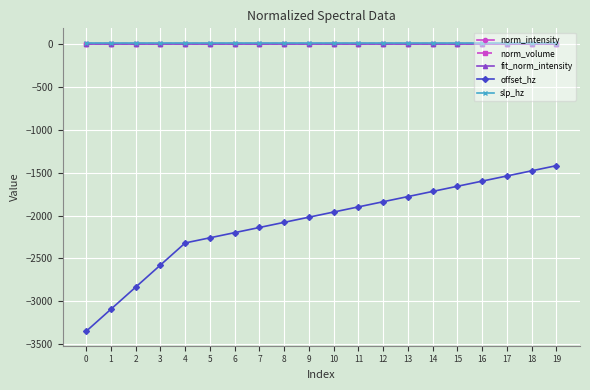

What are all the series names shown in the legend?

norm_intensity, norm_volume, fit_norm_intensity, offset_hz, slp_hz